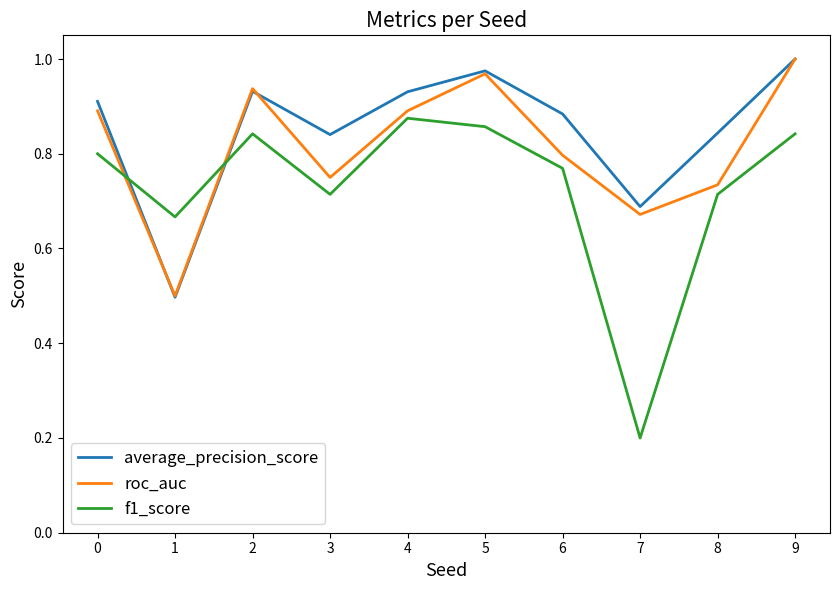

What is the spread (max minus min) of values at 2?

0.1